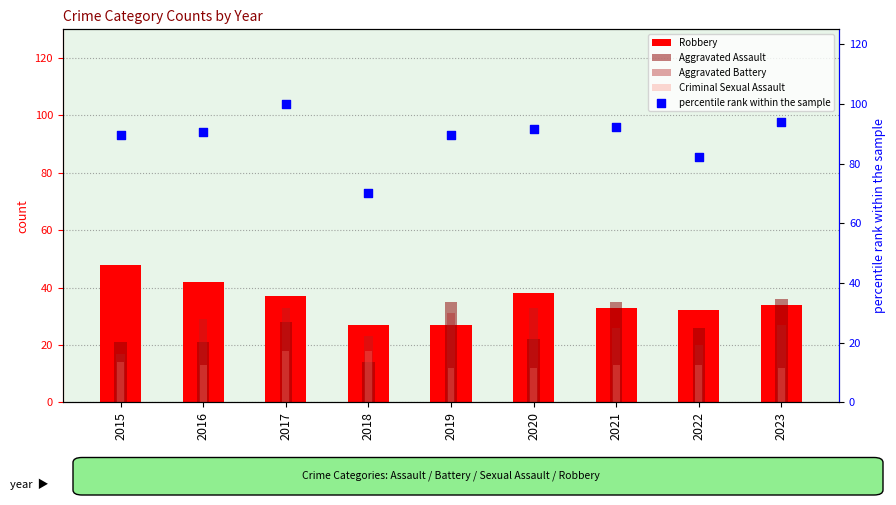

What are all the series names shown in the legend?

Robbery, Aggravated Assault, Aggravated Battery, Criminal Sexual Assault, percentile rank within the sample